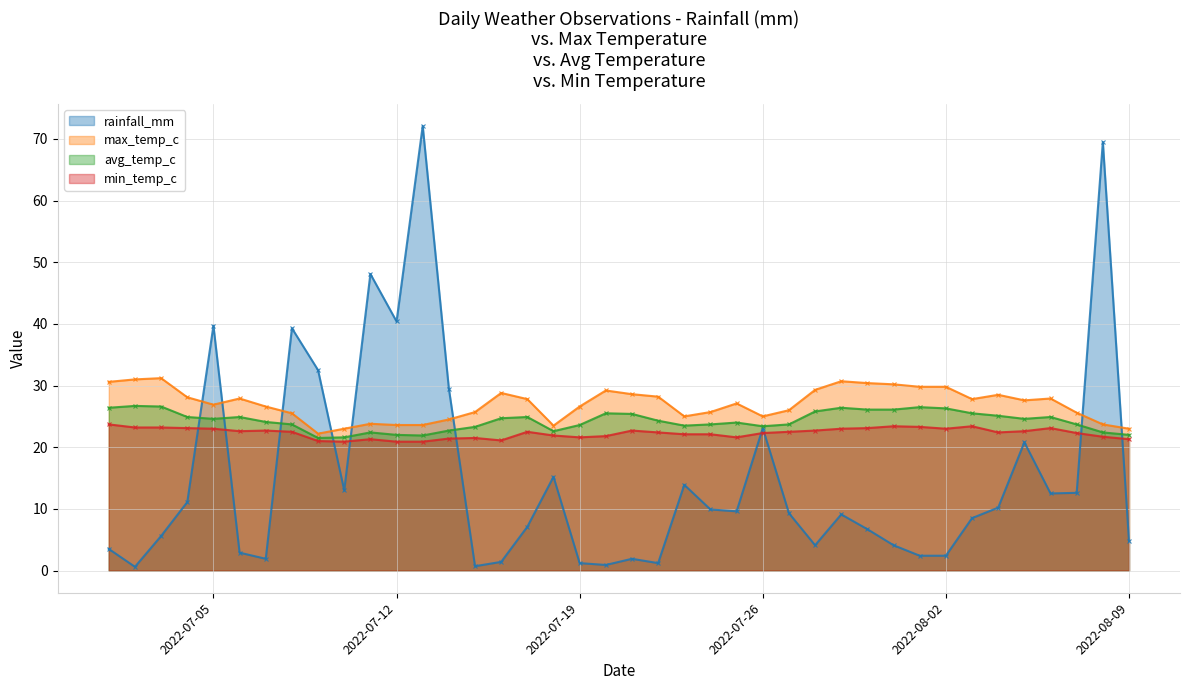

How many intersections are there between avg_temp_c and rainfall_mm?

8